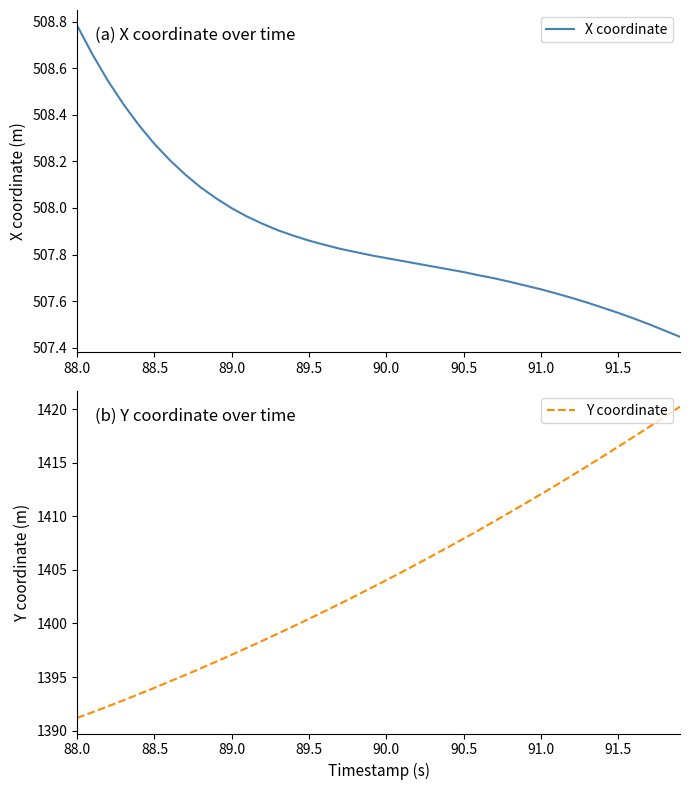

Does the chart display data point markers on the line(s)?

No